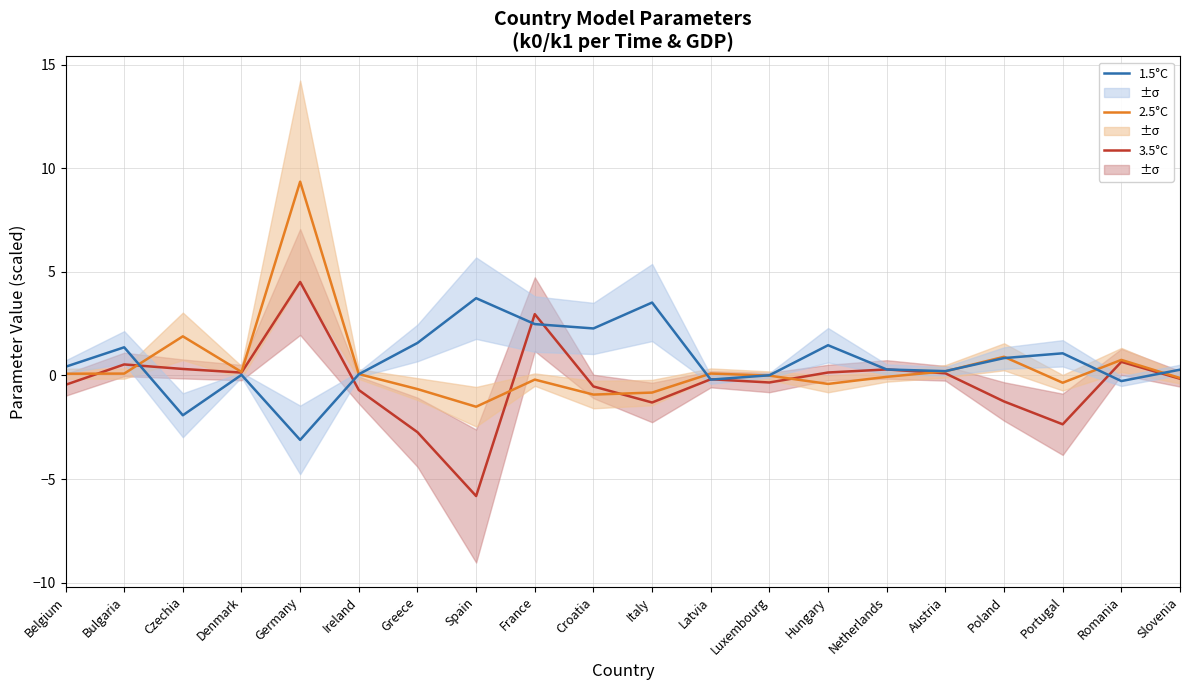

Reading left to right, what are all the values shown in this chart?

3.5°C: Belgium=-0.5	Bulgaria=0.5	Czechia=0.3	Denmark=0.1	Germany=4.5	Ireland=-0.7	Greece=-2.7	Spain=-5.8	France=3.0	Croatia=-0.5	Italy=-1.3	Latvia=-0.2	Luxembourg=-0.3	Hungary=0.1	Netherlands=0.3	Austria=0.1	Poland=-1.3	Portugal=-2.4	Romania=0.7	Slovenia=-0.2
2.5°C: Belgium=0.1	Bulgaria=0.1	Czechia=1.9	Denmark=0.2	Germany=9.4	Ireland=0.1	Greece=-0.7	Spain=-1.5	France=-0.2	Croatia=-0.9	Italy=-0.8	Latvia=0.1	Luxembourg=-0.0	Hungary=-0.4	Netherlands=-0.1	Austria=0.2	Poland=0.9	Portugal=-0.4	Romania=0.8	Slovenia=-0.1
1.5°C: Belgium=0.4	Bulgaria=1.4	Czechia=-1.9	Denmark=0.0	Germany=-3.1	Ireland=0.1	Greece=1.6	Spain=3.7	France=2.5	Croatia=2.3	Italy=3.5	Latvia=-0.2	Luxembourg=0.0	Hungary=1.5	Netherlands=0.3	Austria=0.2	Poland=0.8	Portugal=1.1	Romania=-0.3	Slovenia=0.3